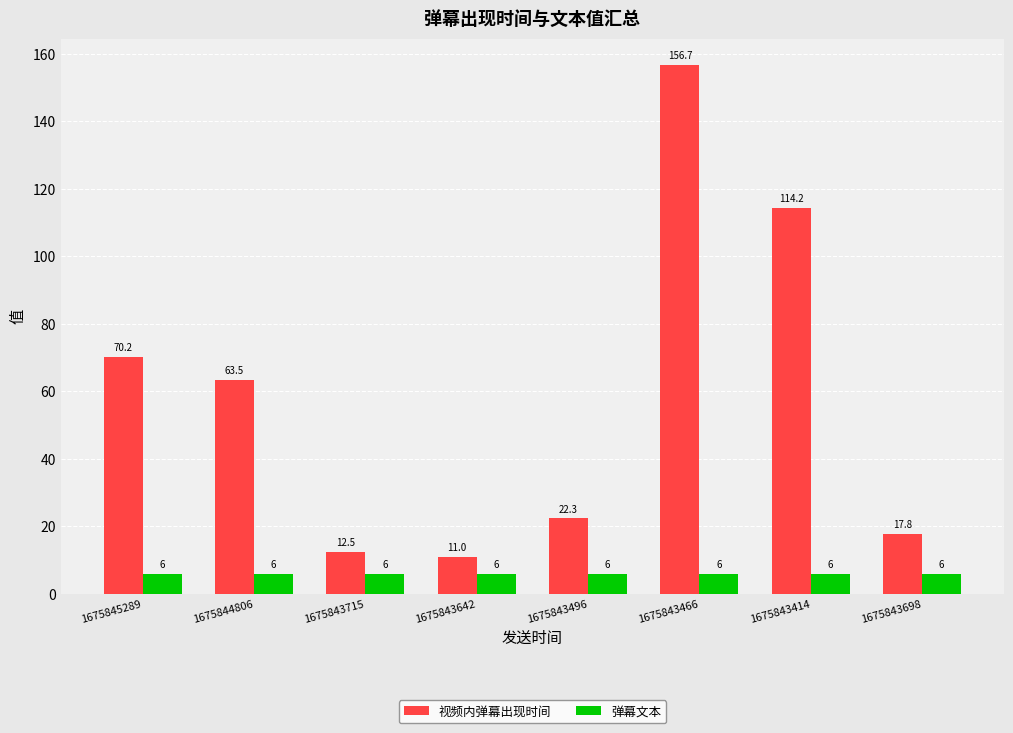

At 1675843496, list the series in order from smallest to largest.

弹幕文本, 视频内弹幕出现时间